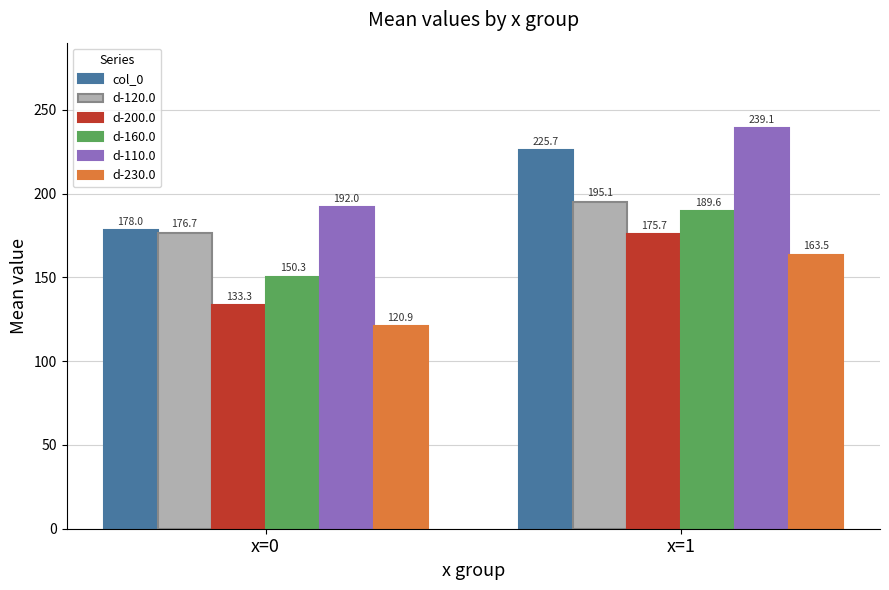

Reading right to left, extract all data points from this chart.

col_0: x=1=225.7	x=0=178.0
d-120.0: x=1=195.1	x=0=176.7
d-200.0: x=1=175.7	x=0=133.3
d-160.0: x=1=189.6	x=0=150.3
d-110.0: x=1=239.1	x=0=192.0
d-230.0: x=1=163.5	x=0=120.9